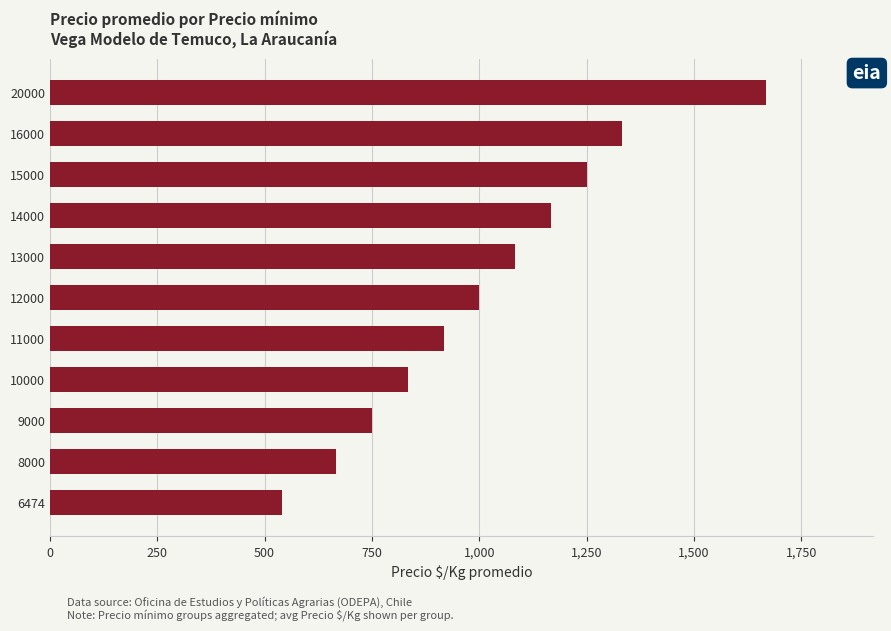

Reading top to bottom, what are all the values shown in this chart?

20000=1667	16000=1333	15000=1250	14000=1167	13000=1083	12000=1000	11000=917	10000=833	9000=750	8000=667	6474=540